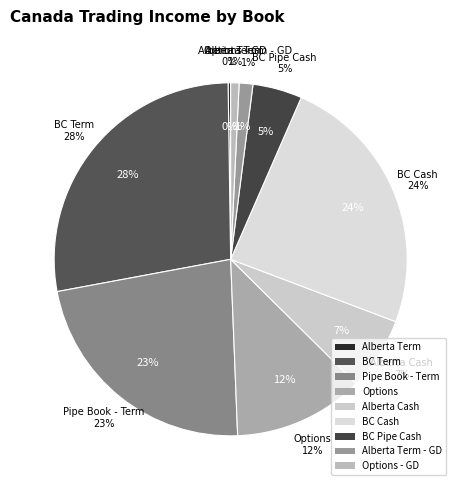

What is the largest slice in the pie chart?

BC Term